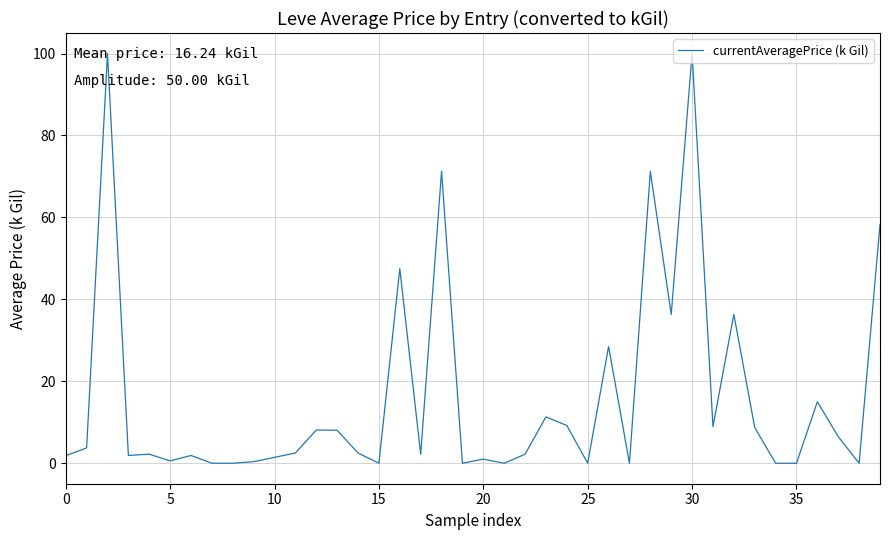

How many lines are shown in the chart?

1